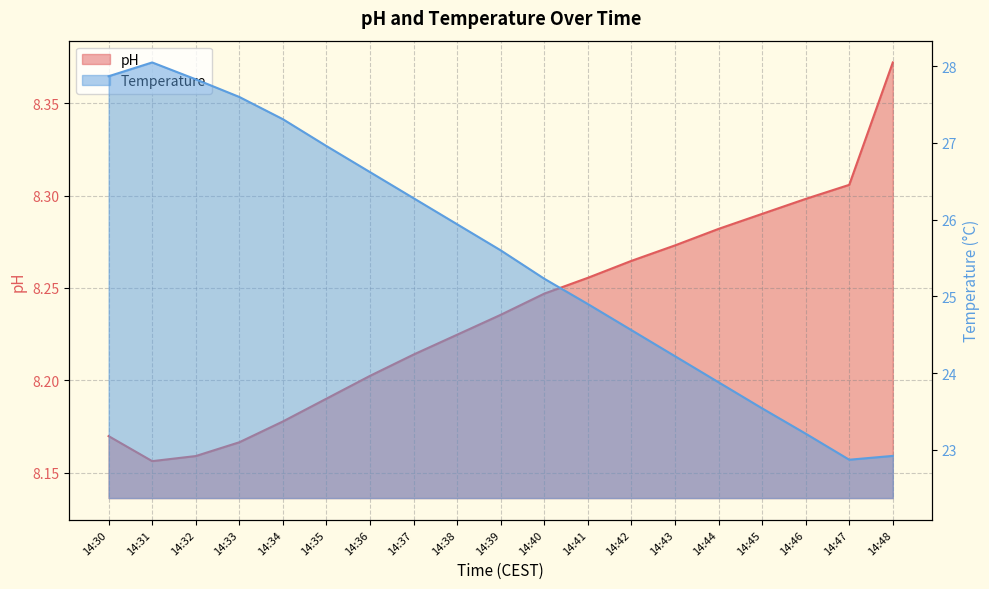

In pH, how many points are lower than both neighbors (excluding endpoints)?

1